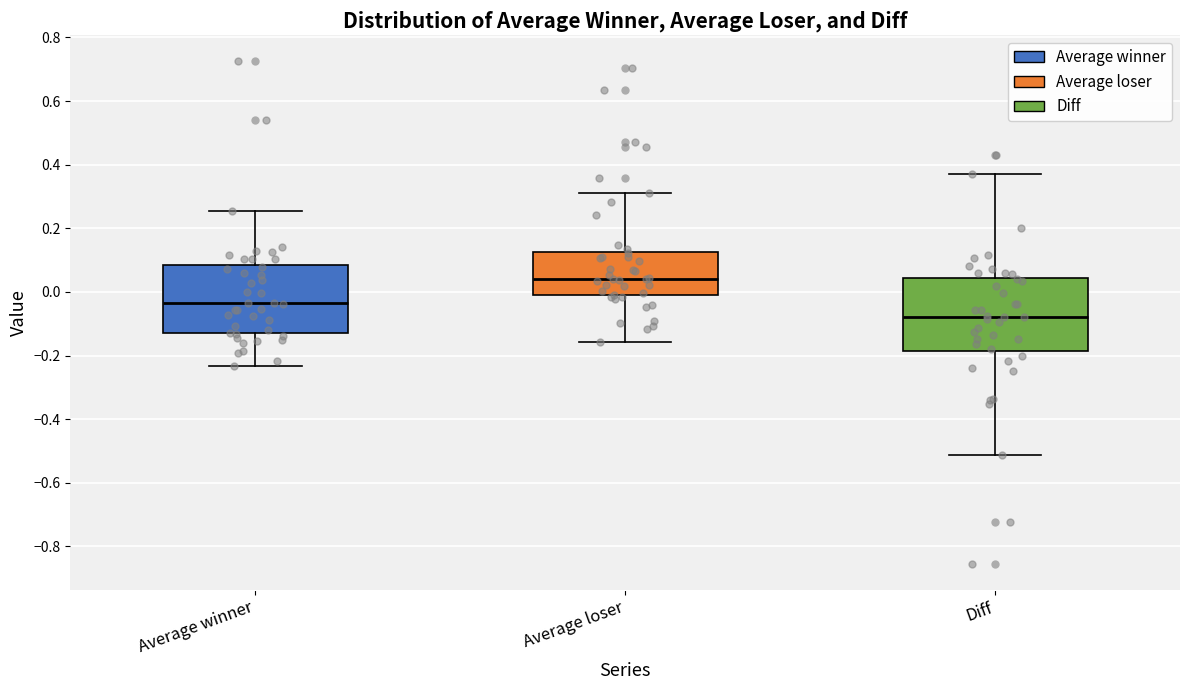

Where does the upper whisker of the box for Average loser end on the y-axis? The values are not printed on the chart, so give them approximately, as read against the axis.

0.30